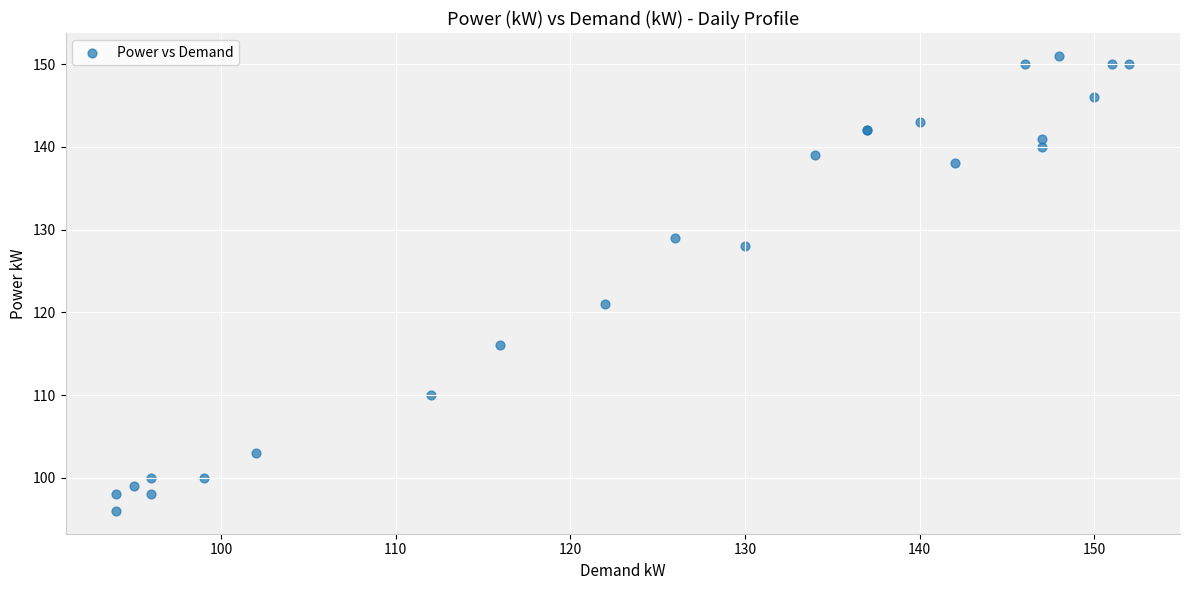

What Y value in the scatter plot is closest to 123?

121